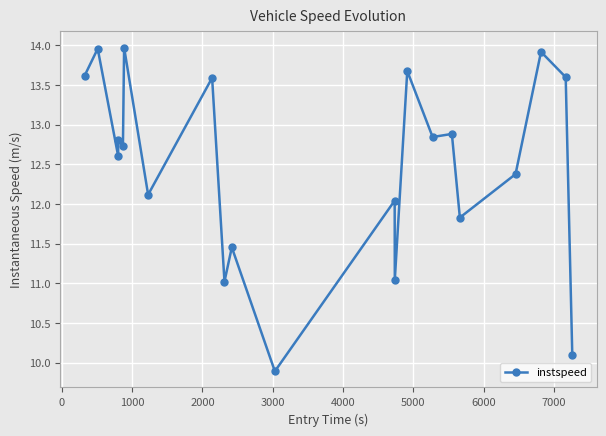

How many lines are shown in the chart?

1